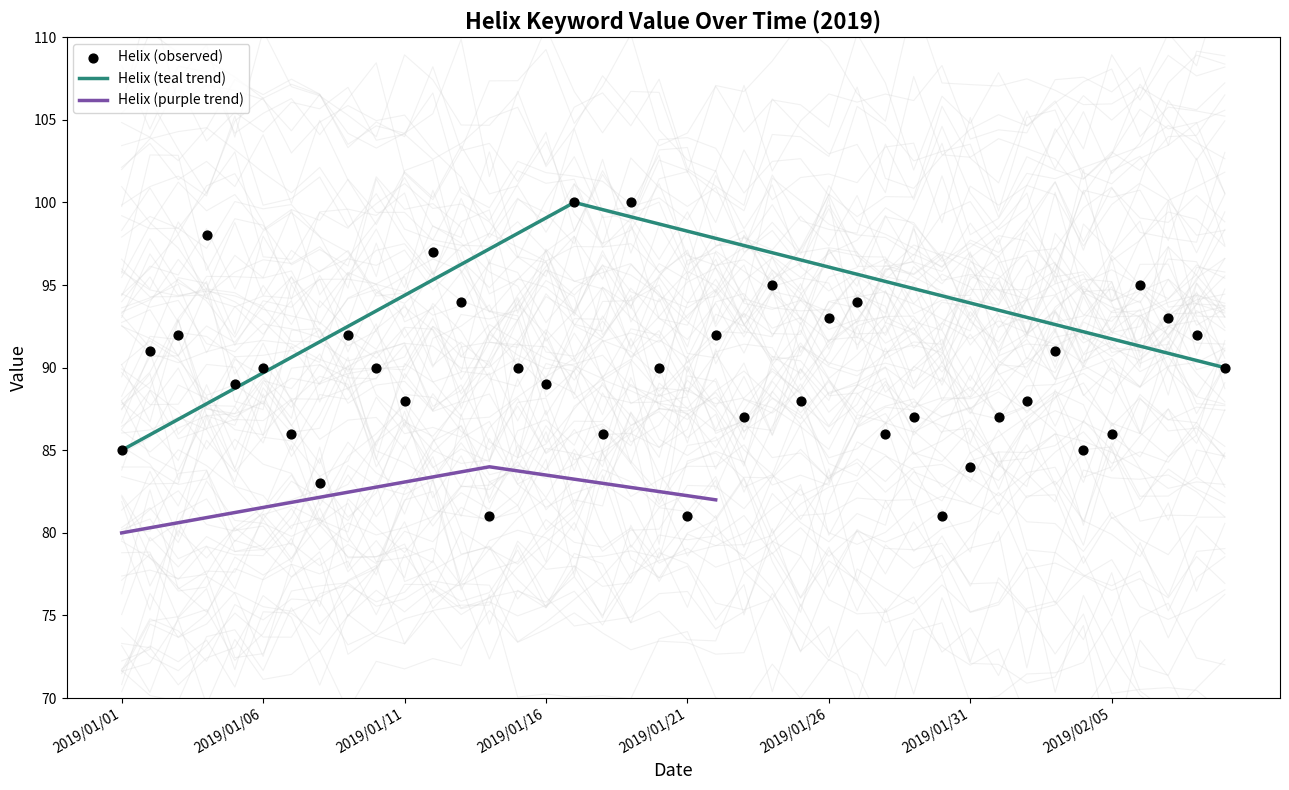

Between 2019/01/23 and 2019/01/14, which is larger?

2019/01/23